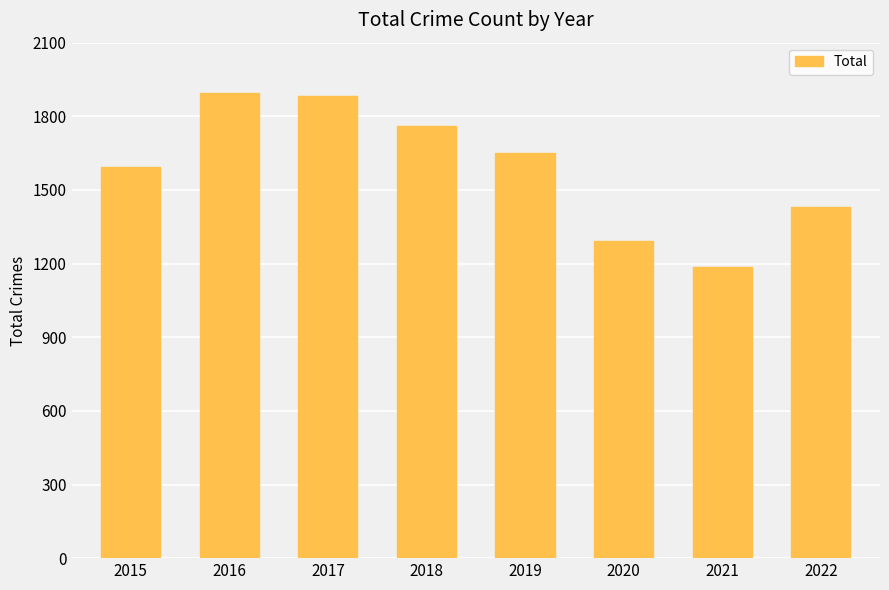

Approximately how many times larger is the value at 2017 compared to 2022?

1.3